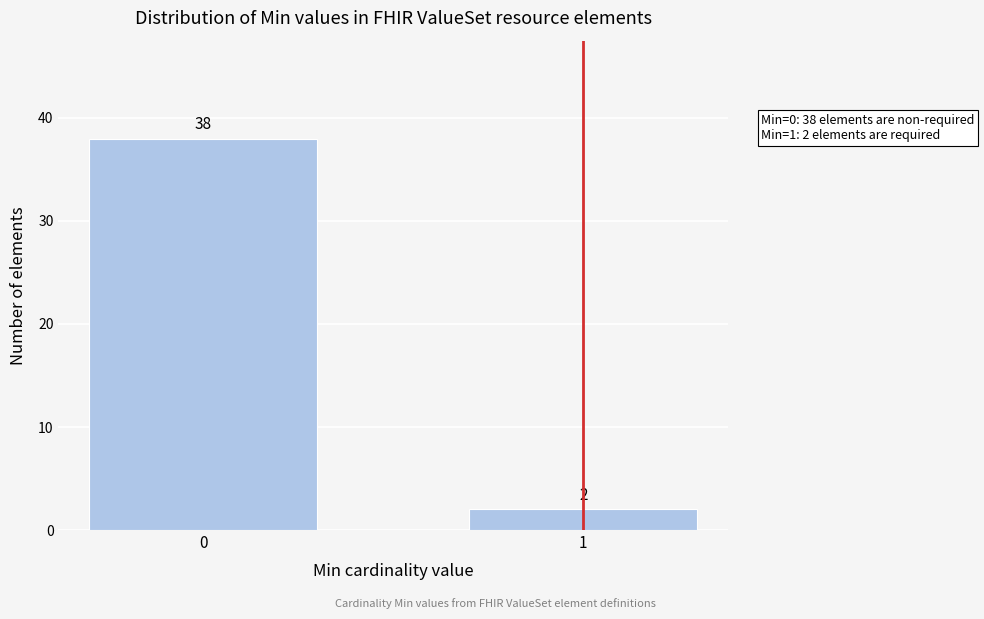

Reading right to left, what are all the values shown in this chart?

1=2	0=38